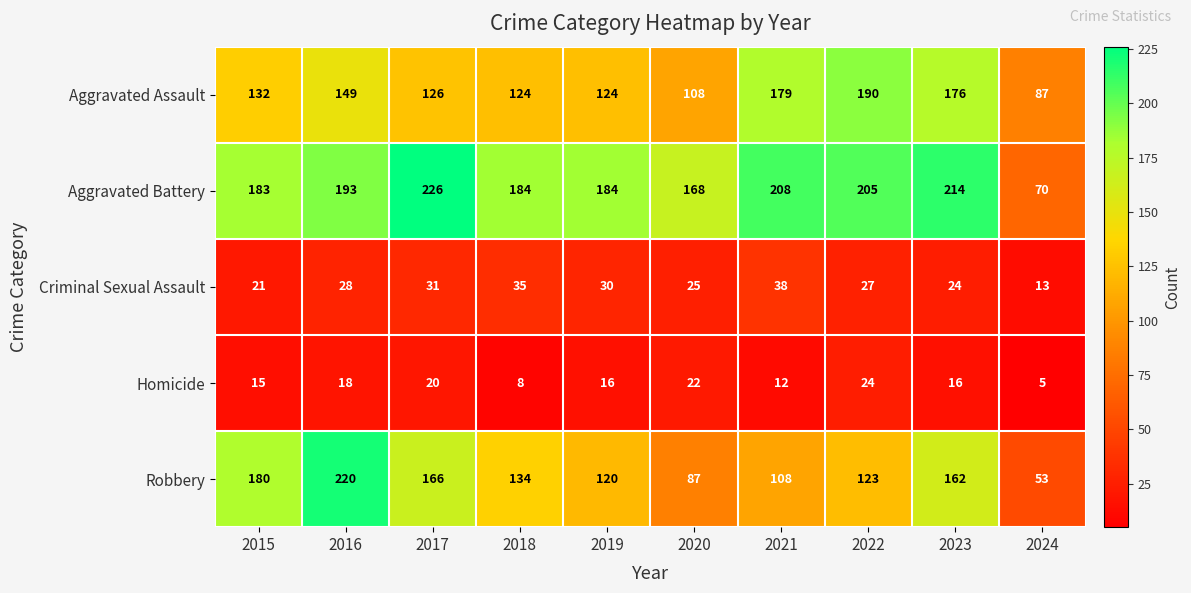

List the labels in order of Robbery value, smallest first.

2024, 2020, 2021, 2019, 2022, 2018, 2023, 2017, 2015, 2016